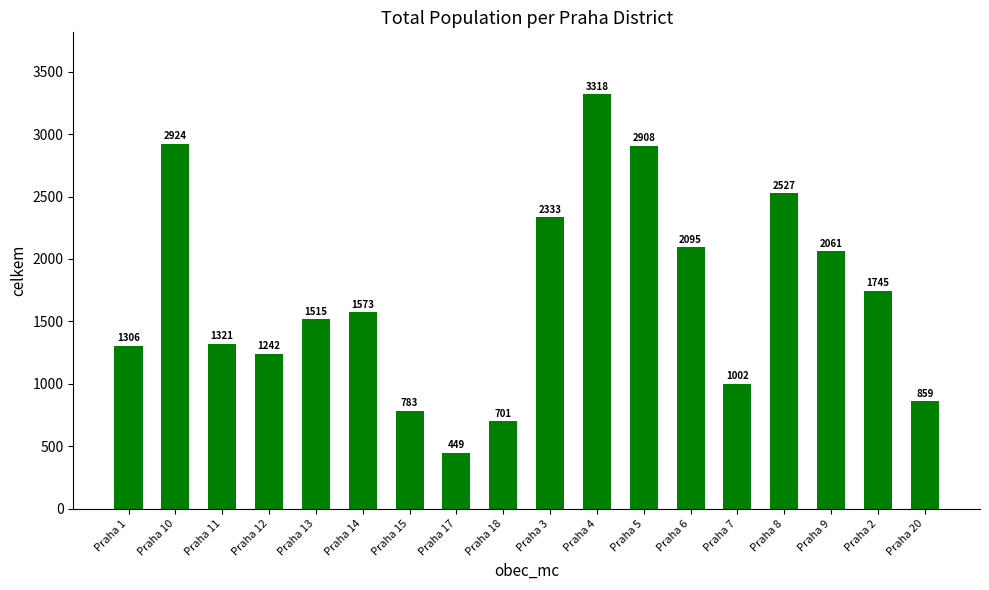

Where is the data nearest to the value 1883?

Praha 2